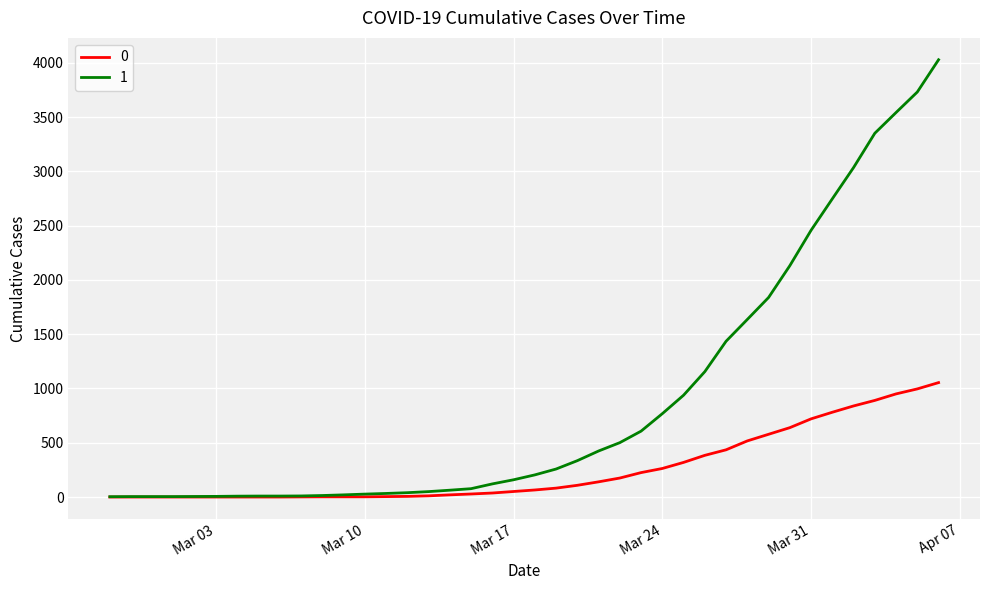

What are all the series names shown in the legend?

0, 1